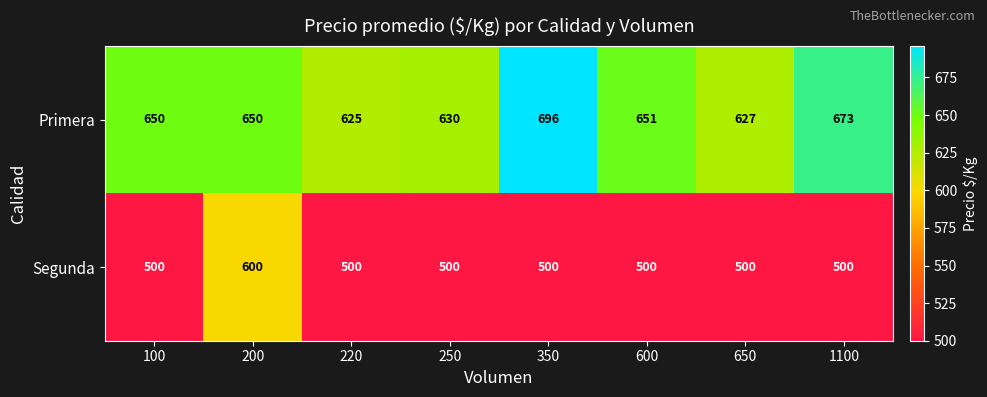

Between 600 and 1100, which series saw the biggest shift?

Primera